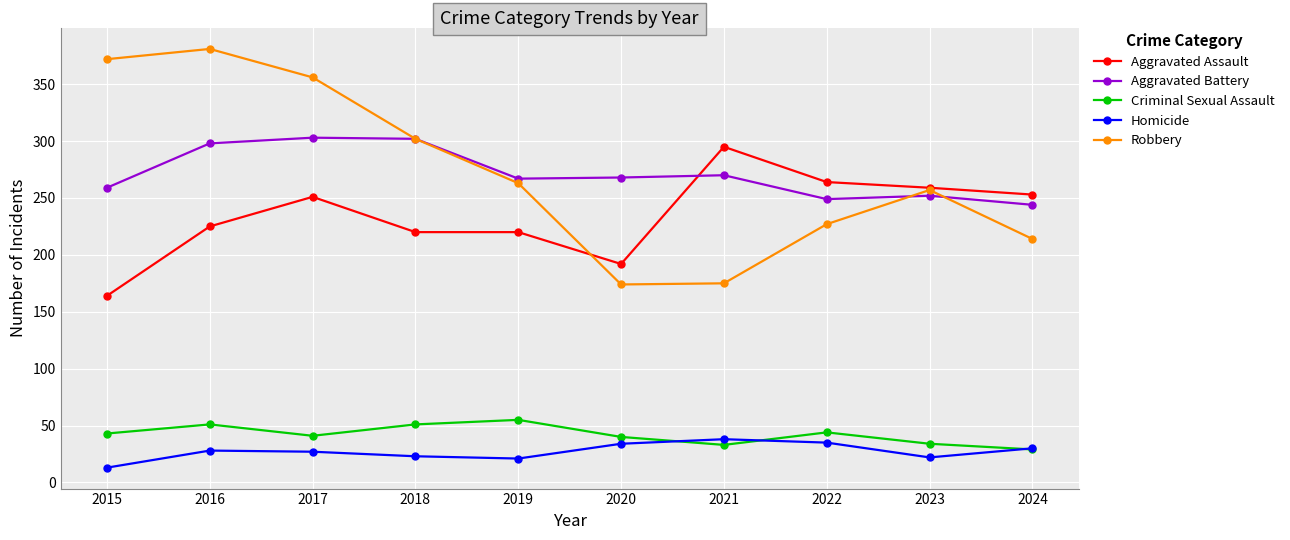

What is the total value across all series at 2019?

826